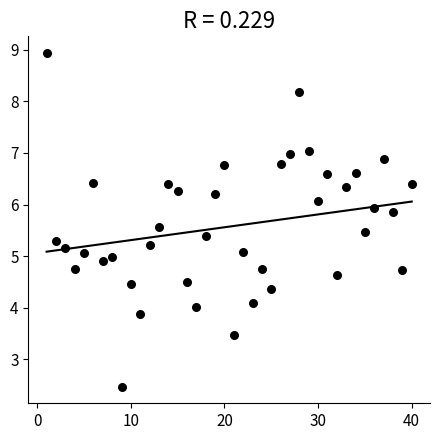

What is the range of Y values (max minus min)?

6.5